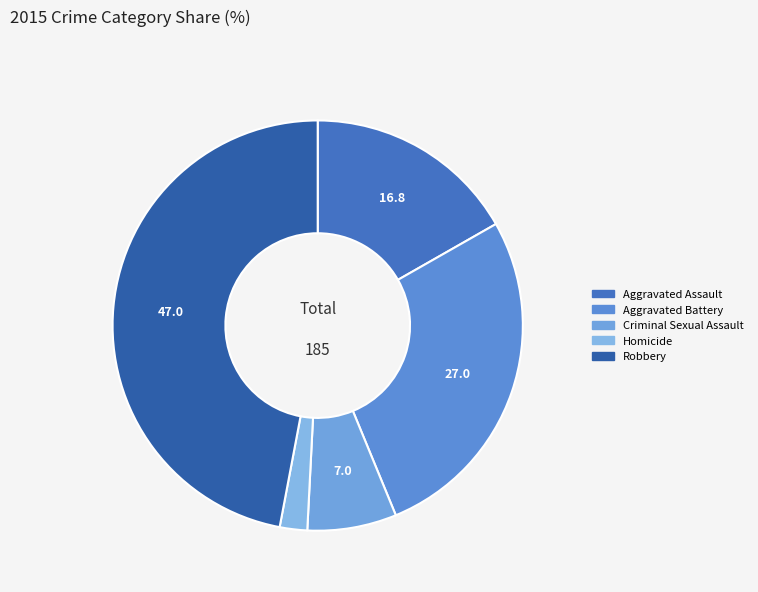

Is it true that Homicide is 2% of the pie?

True